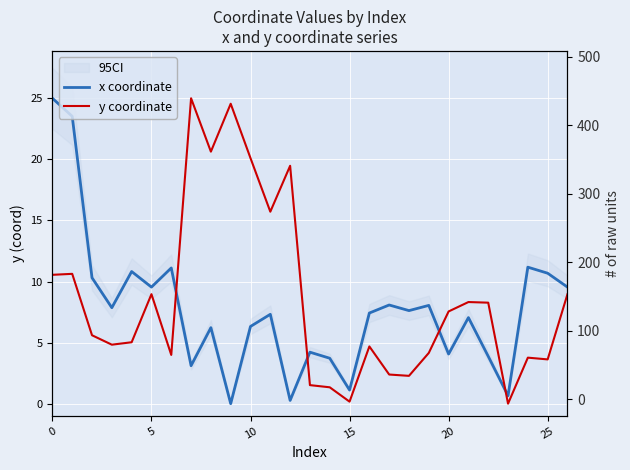

How many values in the y coordinate series are below 5?

12